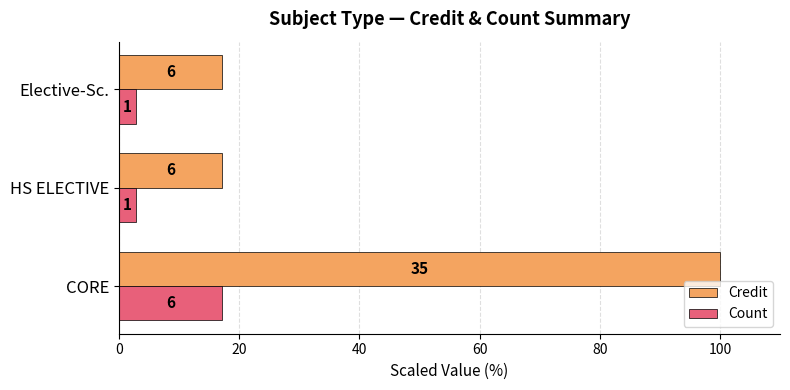

What are all the series names shown in the legend?

Credit, Count